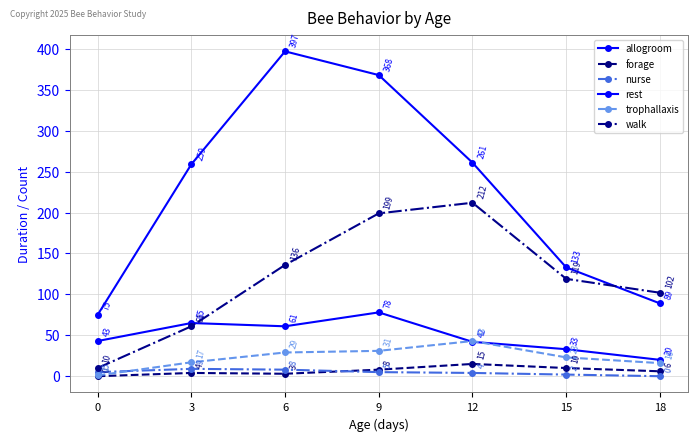

What is the value of the walk point at the 5th from the left?

212